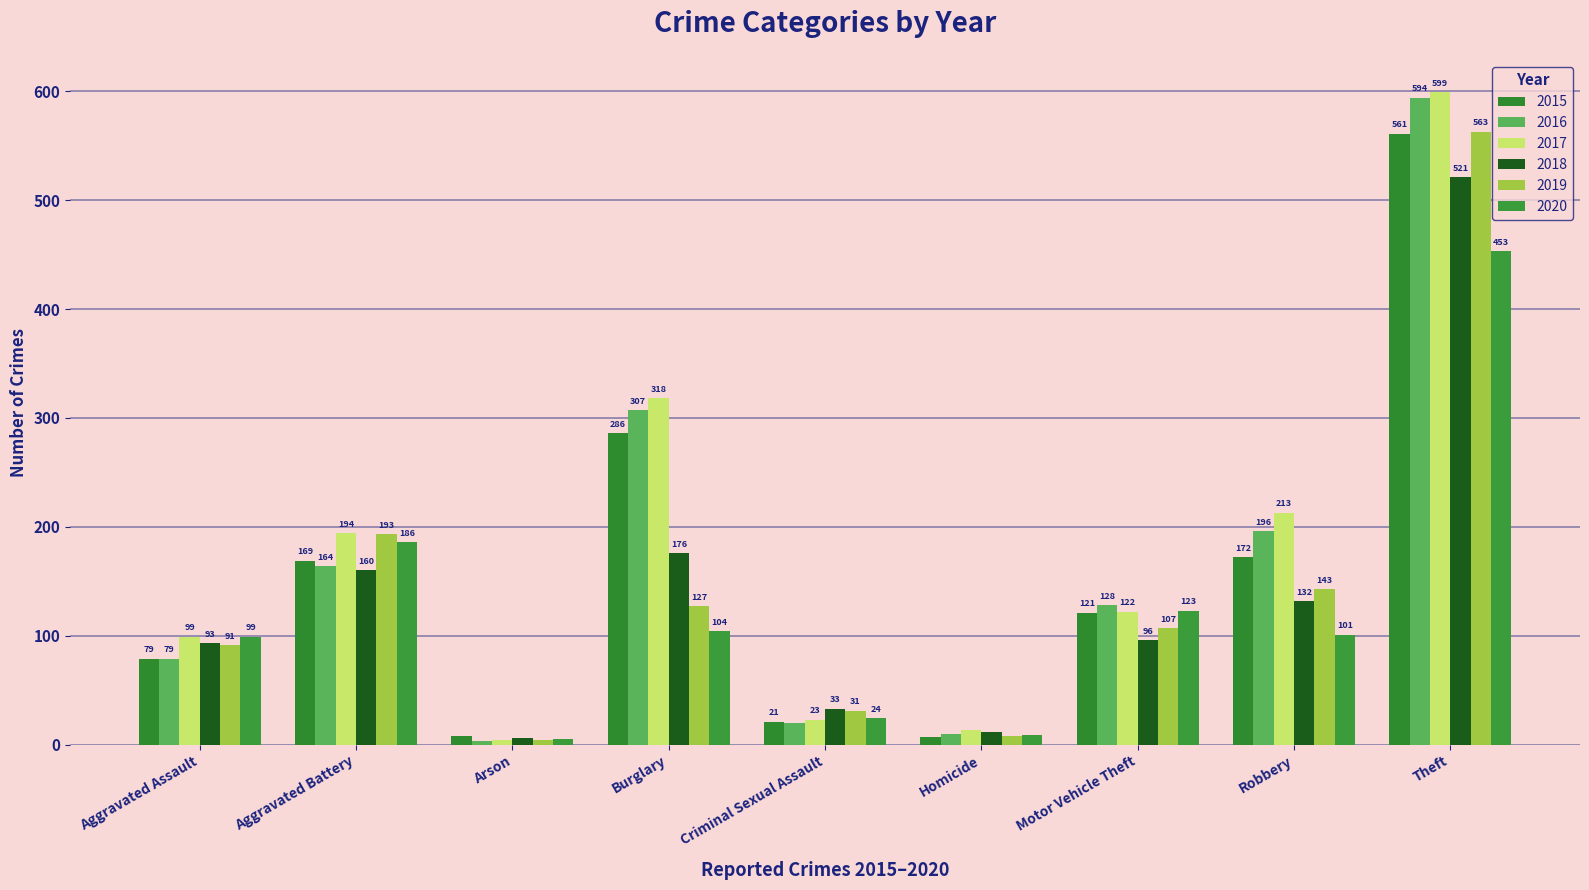

Reading left to right, list all the values displayed in this chart.

2015: Aggravated Assault=79	Aggravated Battery=169	Arson=8	Burglary=286	Criminal Sexual Assault=21	Homicide=7	Motor Vehicle Theft=121	Robbery=172	Theft=561
2016: Aggravated Assault=79	Aggravated Battery=164	Arson=3	Burglary=307	Criminal Sexual Assault=20	Homicide=10	Motor Vehicle Theft=128	Robbery=196	Theft=594
2017: Aggravated Assault=99	Aggravated Battery=194	Arson=4	Burglary=318	Criminal Sexual Assault=23	Homicide=13	Motor Vehicle Theft=122	Robbery=213	Theft=599
2018: Aggravated Assault=93	Aggravated Battery=160	Arson=6	Burglary=176	Criminal Sexual Assault=33	Homicide=12	Motor Vehicle Theft=96	Robbery=132	Theft=521
2019: Aggravated Assault=91	Aggravated Battery=193	Arson=4	Burglary=127	Criminal Sexual Assault=31	Homicide=8	Motor Vehicle Theft=107	Robbery=143	Theft=563
2020: Aggravated Assault=99	Aggravated Battery=186	Arson=5	Burglary=104	Criminal Sexual Assault=24	Homicide=9	Motor Vehicle Theft=123	Robbery=101	Theft=453